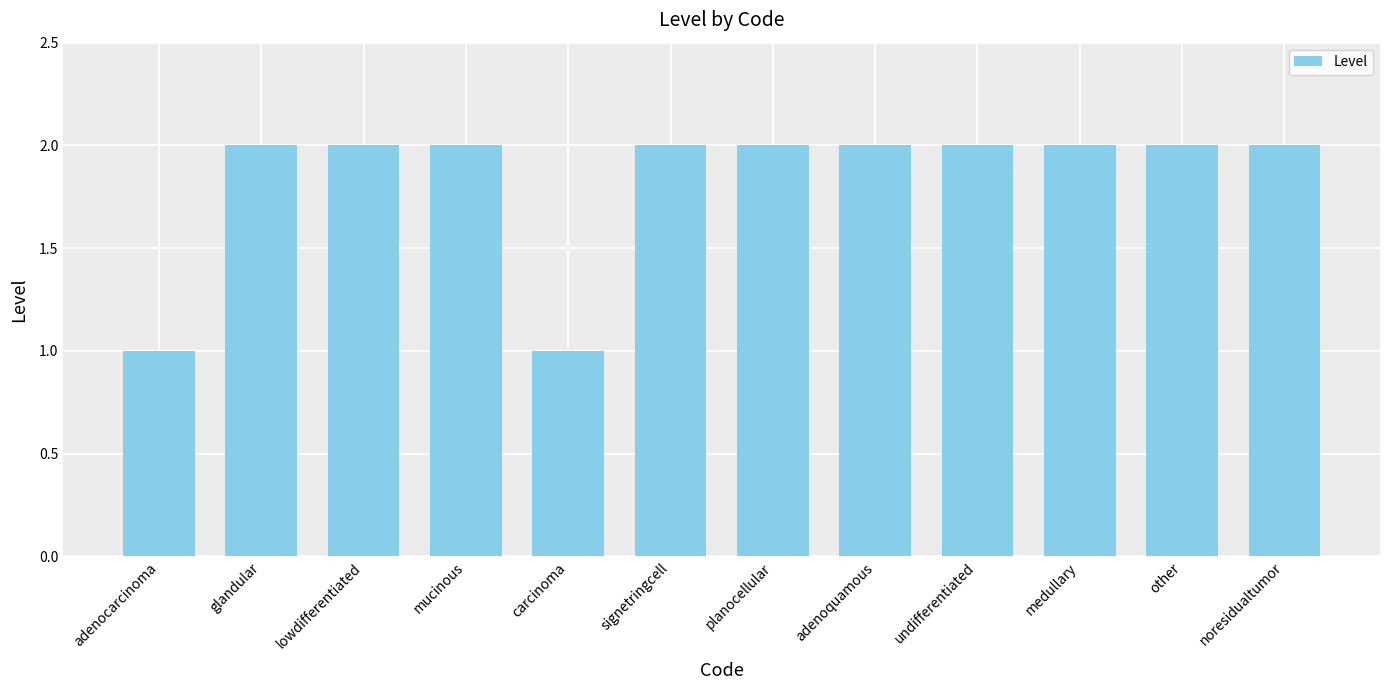

What is the label of the 9th bar from the left?

undifferentiated